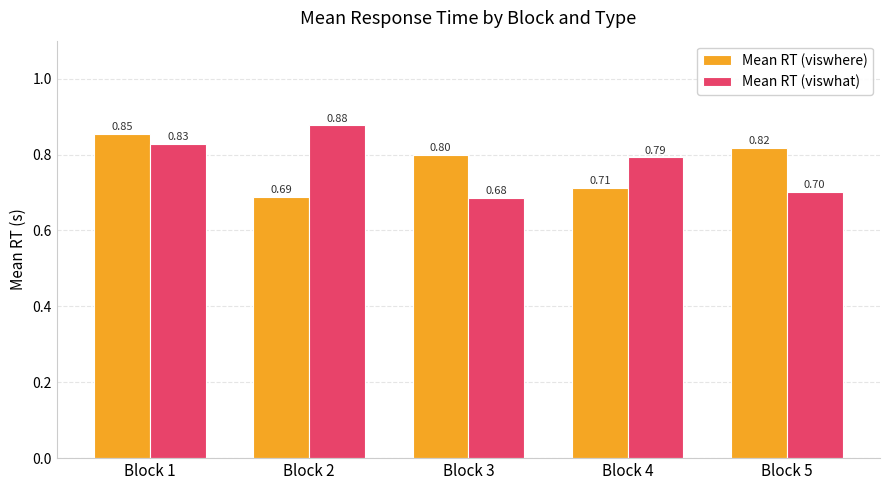

What is the value of the Mean RT (viswhat) bar at the 4th from the left?

0.8